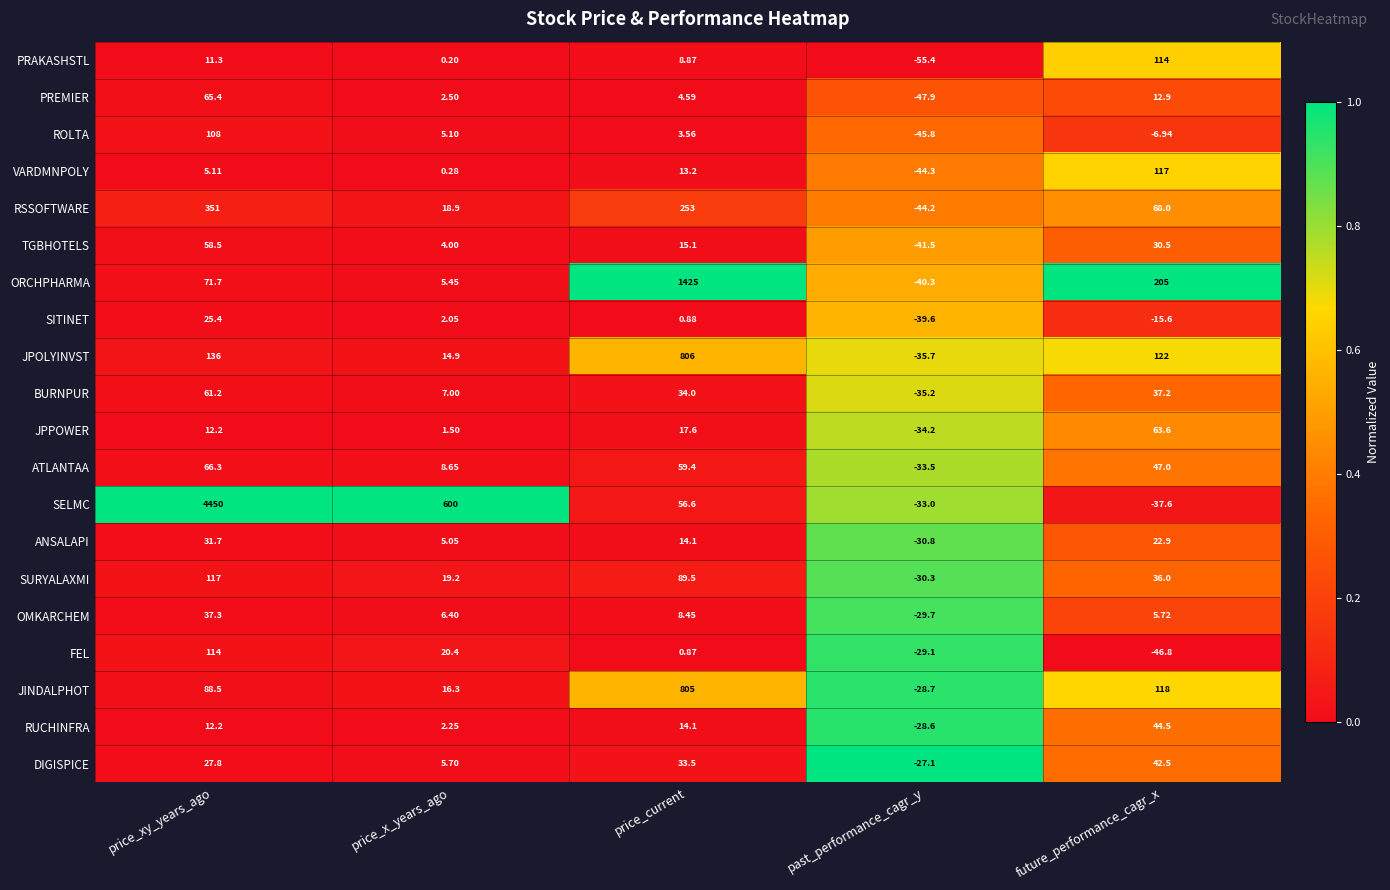

Which series has the largest range (max minus min)?

SELMC